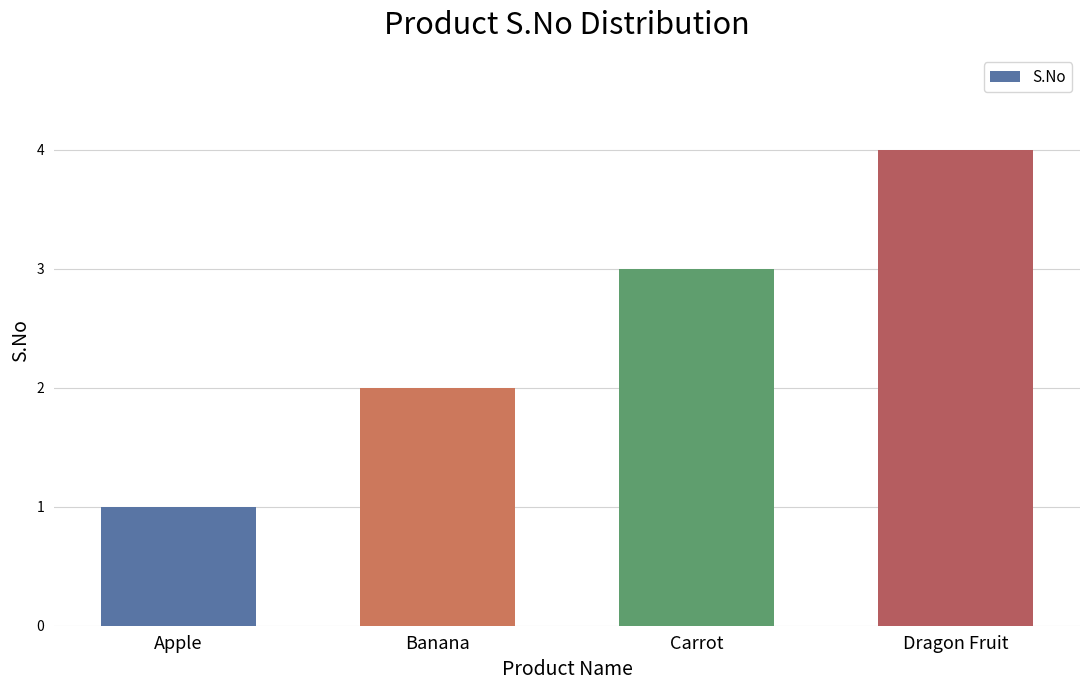

What is the difference between the maximum and minimum values?

3